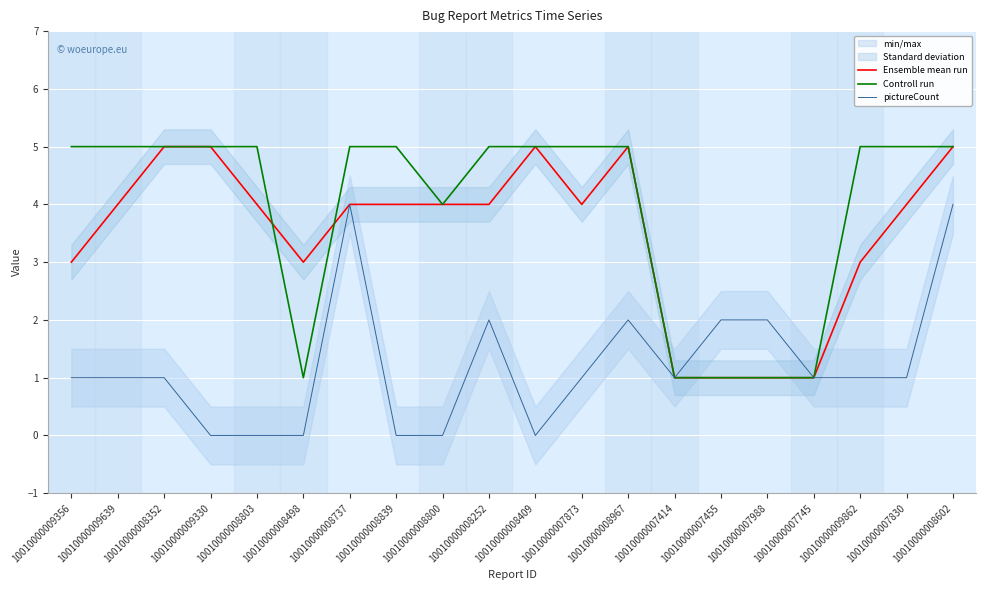

Which category has the lowest value across all series?

10010000009330